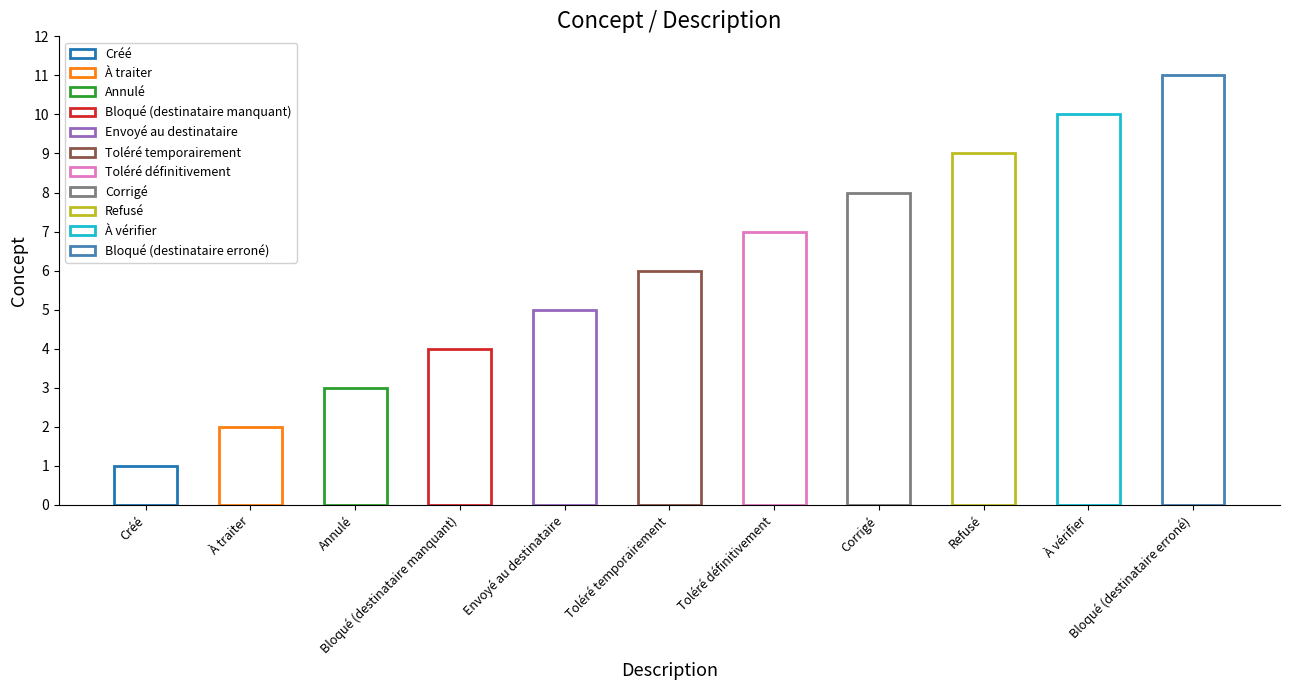

List the labels in order of value, largest first.

Bloqué (destinataire erroné), À vérifier, Refusé, Corrigé, Toléré définitivement, Toléré temporairement, Envoyé au destinataire, Bloqué (destinataire manquant), Annulé, À traiter, Créé